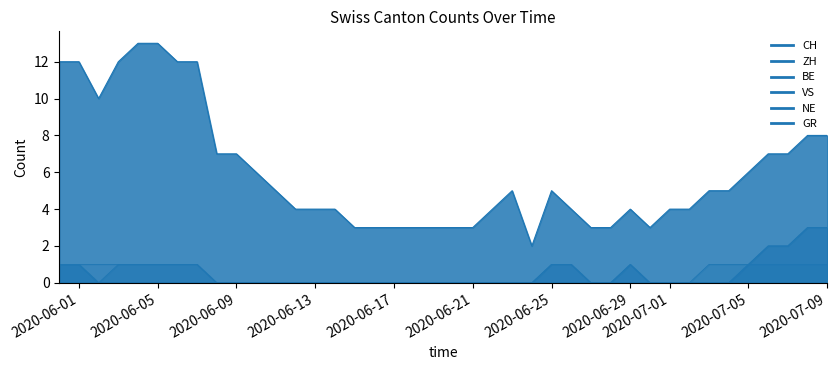

At which category is the sum across all series the highest?

2020-05-31